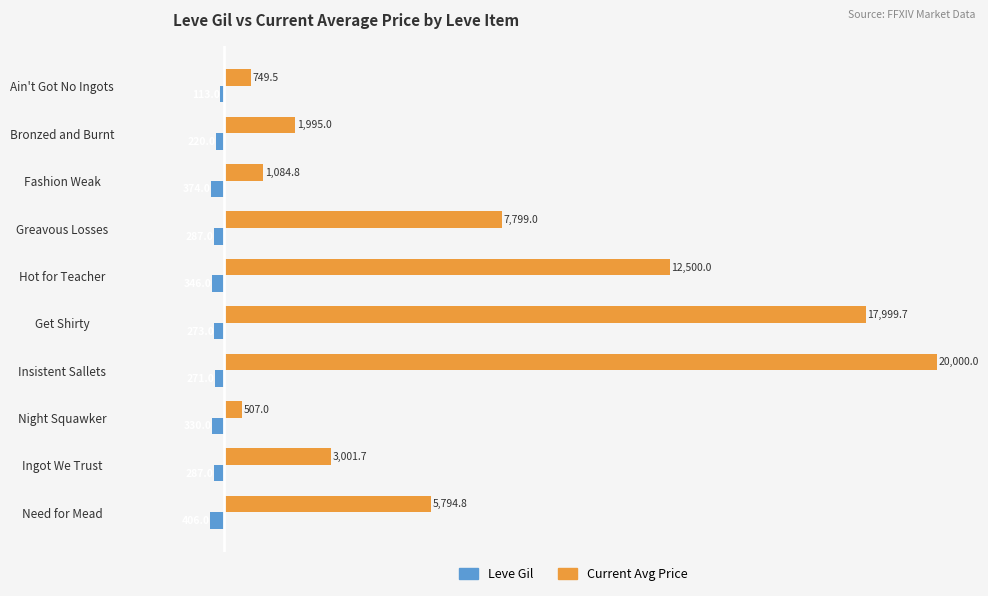

The value of Current Avg Price at Bronzed and Burnt is 1995.0. True or false?

True